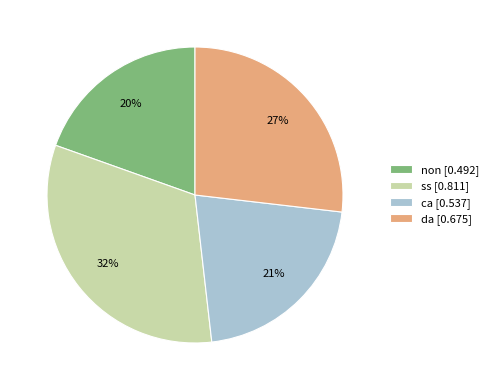

Which slice is the smallest?

non